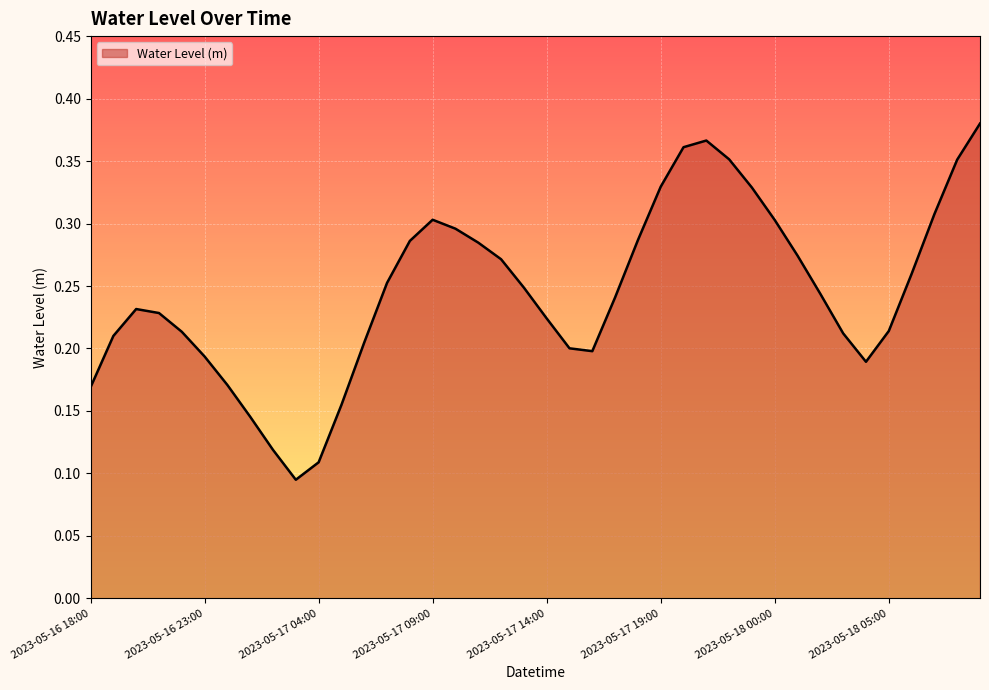

List the labels in order of value, largest first.

2023-05-18 09:00, 2023-05-17 21:00, 2023-05-17 20:00, 2023-05-17 22:00, 2023-05-18 08:00, 2023-05-17 19:00, 2023-05-17 23:00, 2023-05-18 07:00, 2023-05-17 09:00, 2023-05-18 00:00, 2023-05-17 10:00, 2023-05-17 18:00, 2023-05-17 08:00, 2023-05-17 11:00, 2023-05-18 01:00, 2023-05-17 12:00, 2023-05-18 06:00, 2023-05-17 07:00, 2023-05-17 13:00, 2023-05-18 02:00, 2023-05-17 17:00, 2023-05-16 20:00, 2023-05-16 21:00, 2023-05-17 14:00, 2023-05-18 05:00, 2023-05-16 22:00, 2023-05-18 03:00, 2023-05-16 19:00, 2023-05-17 06:00, 2023-05-17 15:00, 2023-05-17 16:00, 2023-05-16 23:00, 2023-05-18 04:00, 2023-05-17 00:00, 2023-05-16 18:00, 2023-05-17 05:00, 2023-05-17 01:00, 2023-05-17 02:00, 2023-05-17 04:00, 2023-05-17 03:00